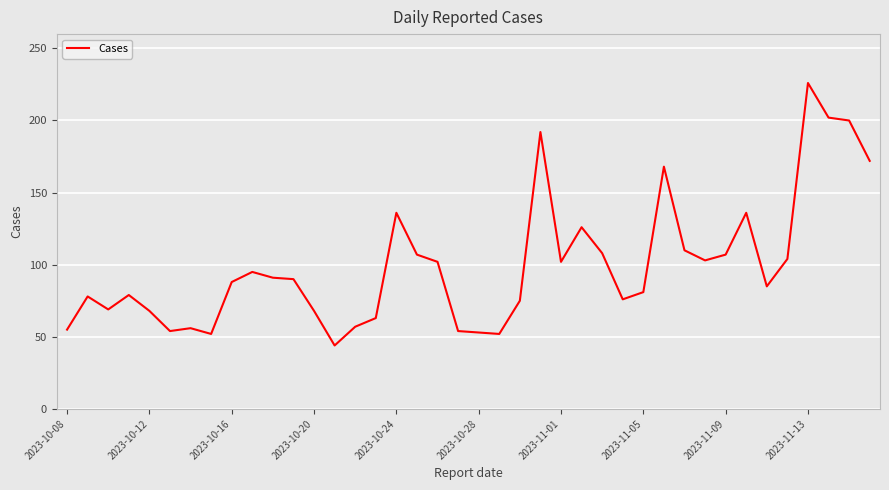

True or false: there are more than 1 points higher than both neighbors.

True